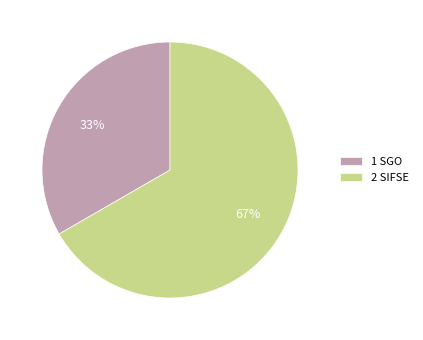

What percentage is the 2 SIFSE slice, to the nearest percent?

67%